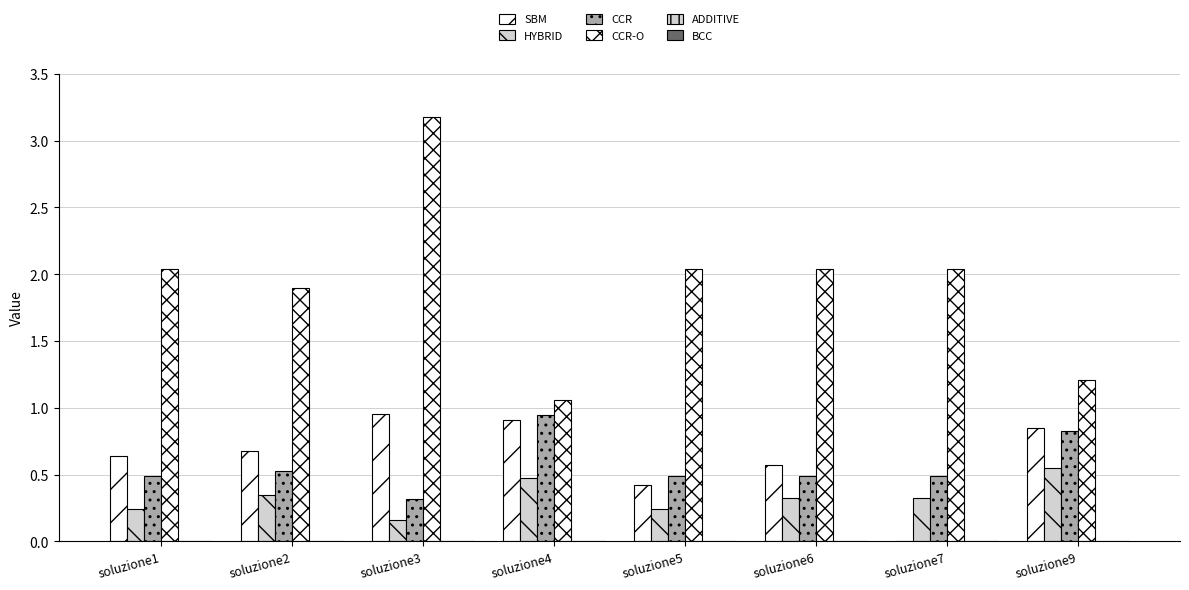

How many data points in CCR-O are above 2?

5